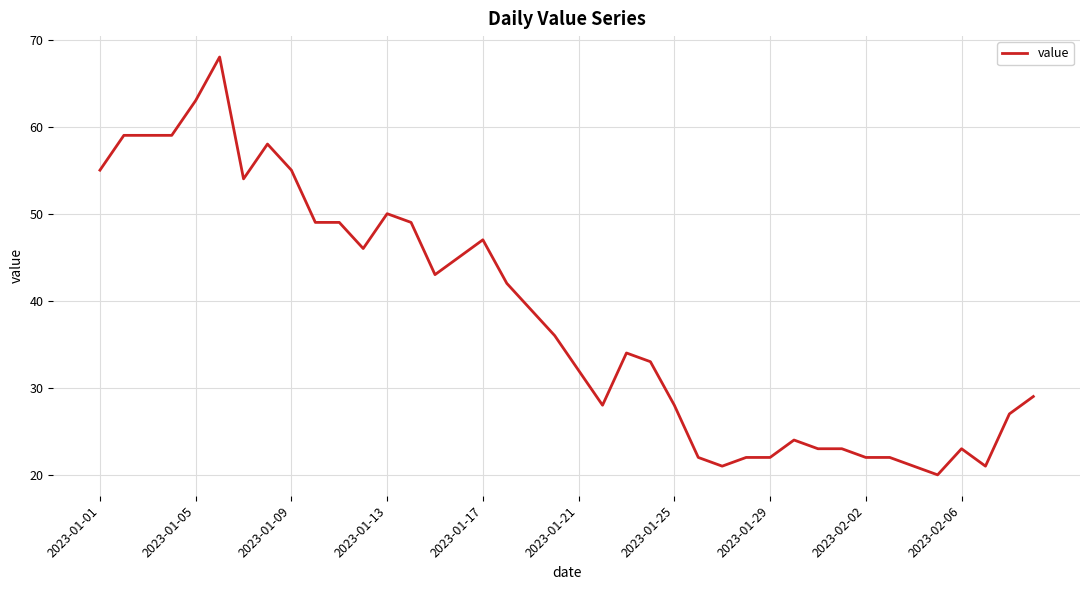

Is this an area chart (filled region under the line)?

No